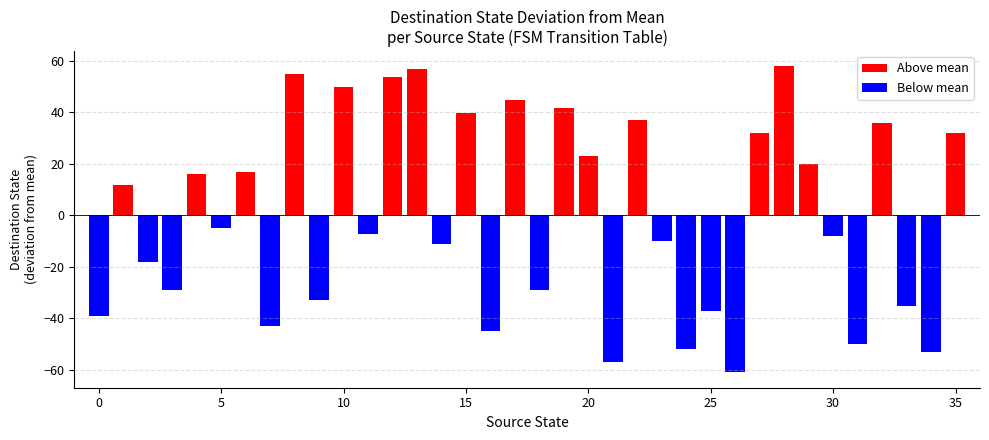

How many values are below zero?

19